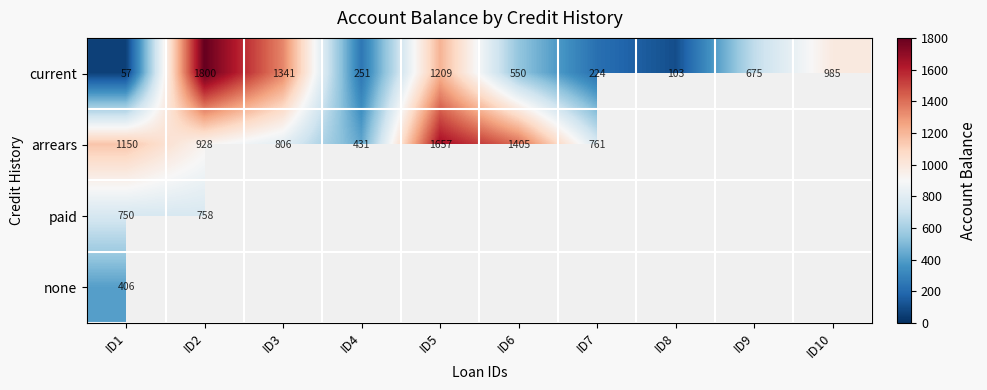

True or false: current has a value of 812.0 at ID2.

False